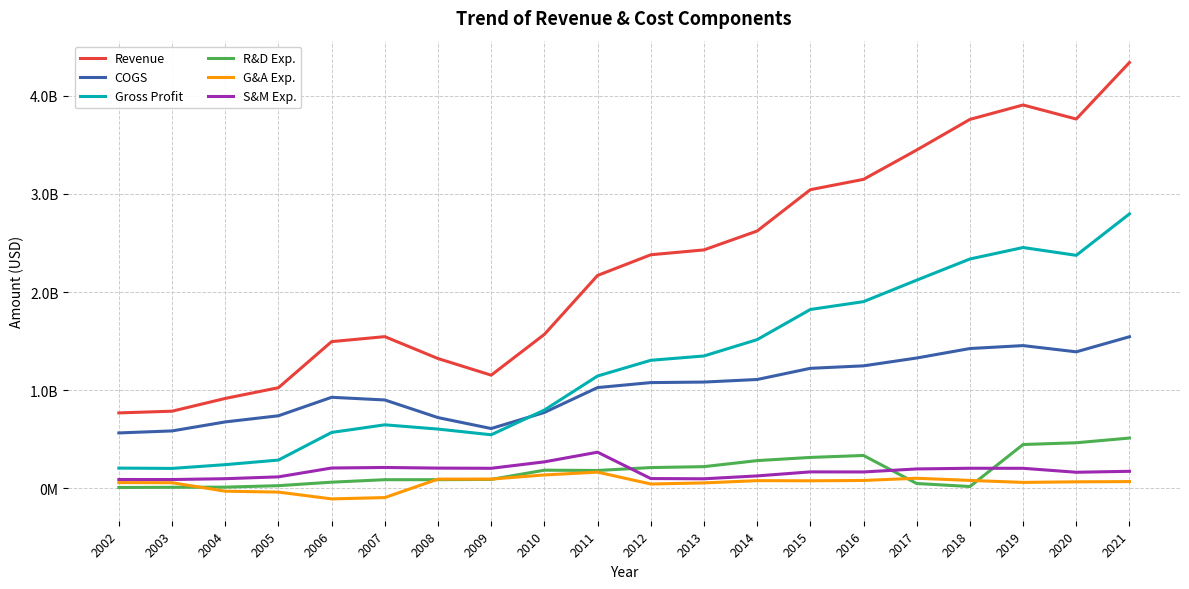

What is the minimum value shown in the chart?

-109945207